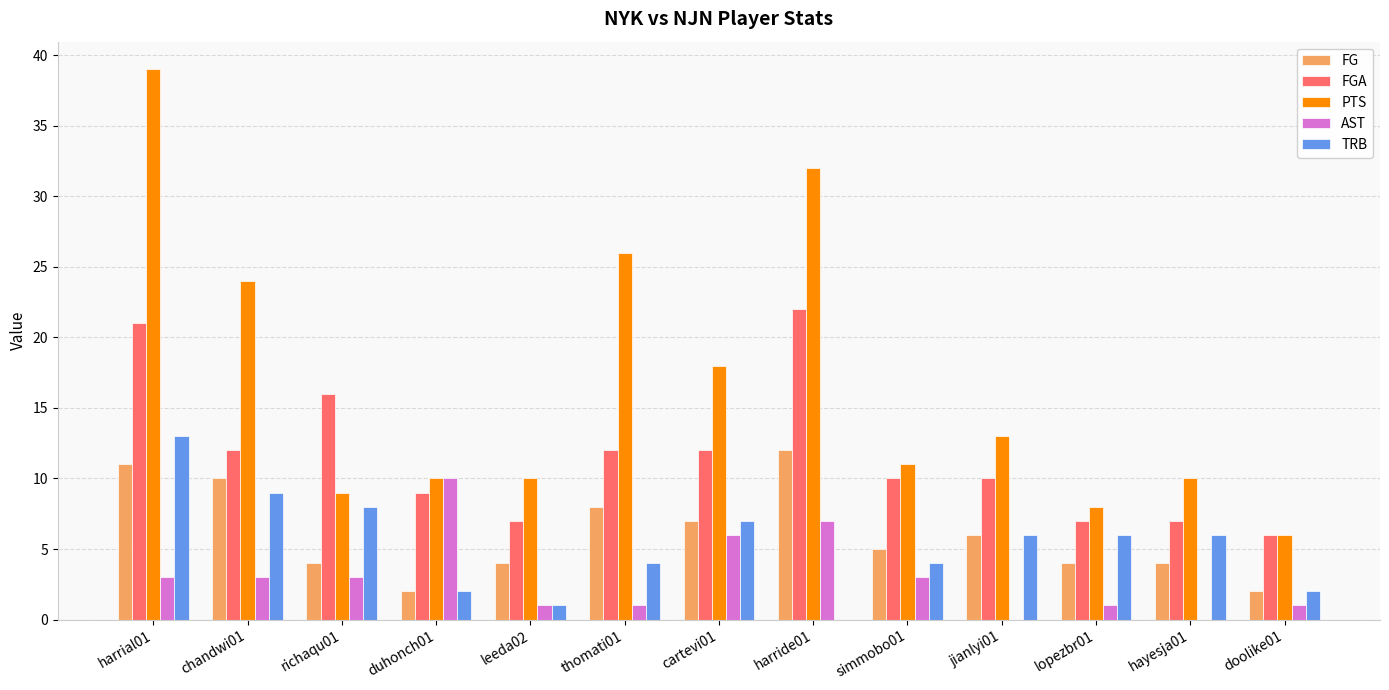

The TRB series shows 16 at chandwi01. True or false?

False